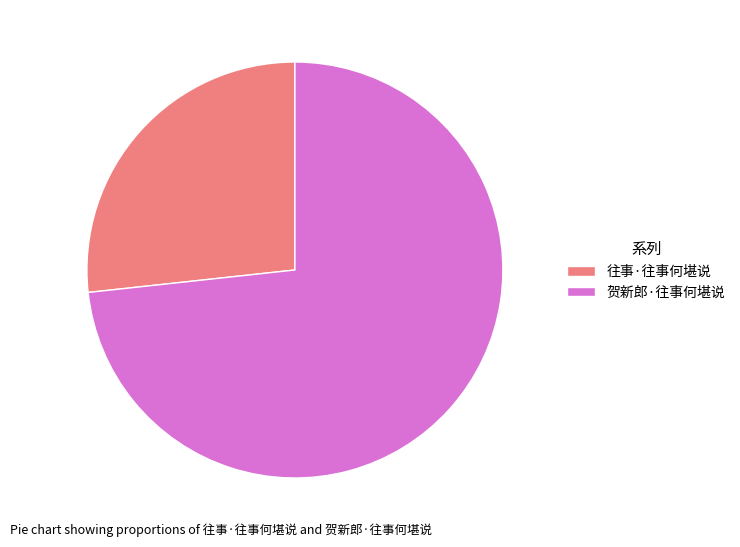

Is it true that 贺新郎·往事何堪说 is 73% of the pie?

True